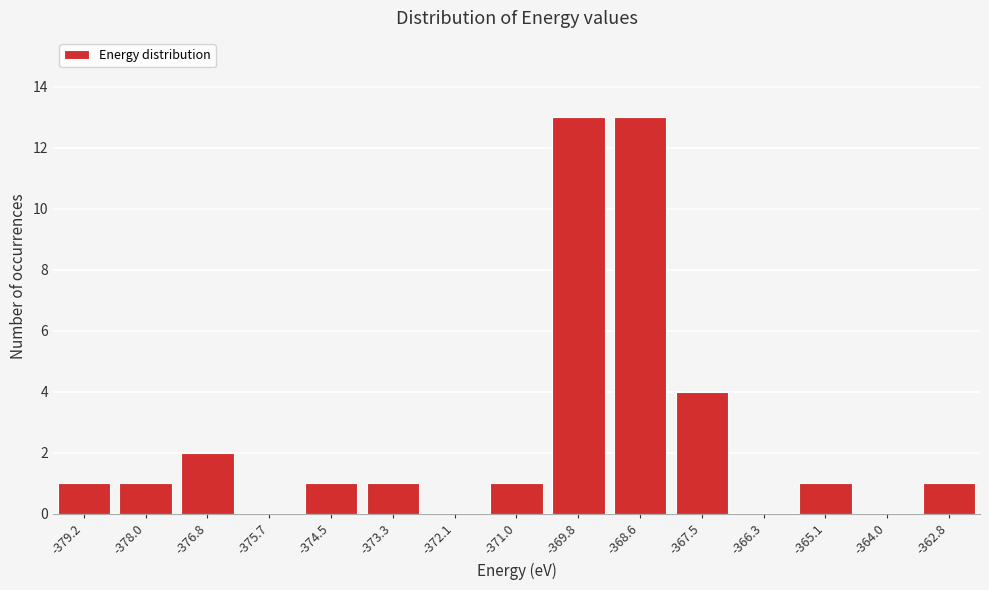

Reading left to right, list all the values displayed in this chart.

-379.2=1	-378.0=1	-376.8=2	-375.7=0	-374.5=1	-373.3=1	-372.1=0	-371.0=1	-369.8=13	-368.6=13	-367.5=4	-366.3=0	-365.1=1	-364.0=0	-362.8=1